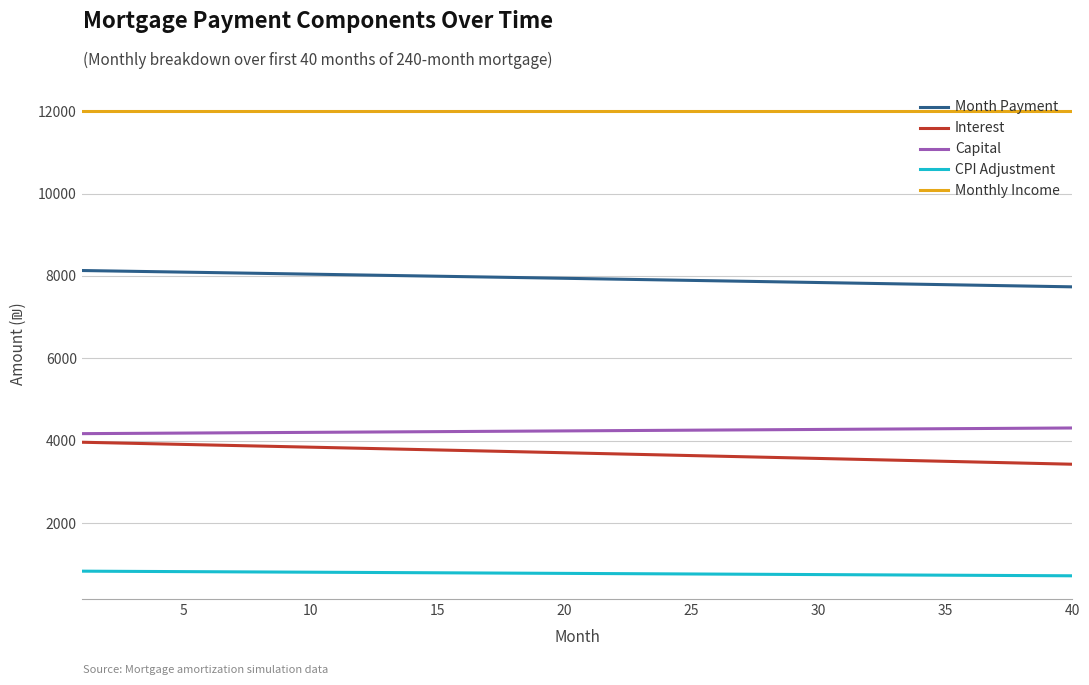

Which series has the largest total across all categories?

Monthly Income